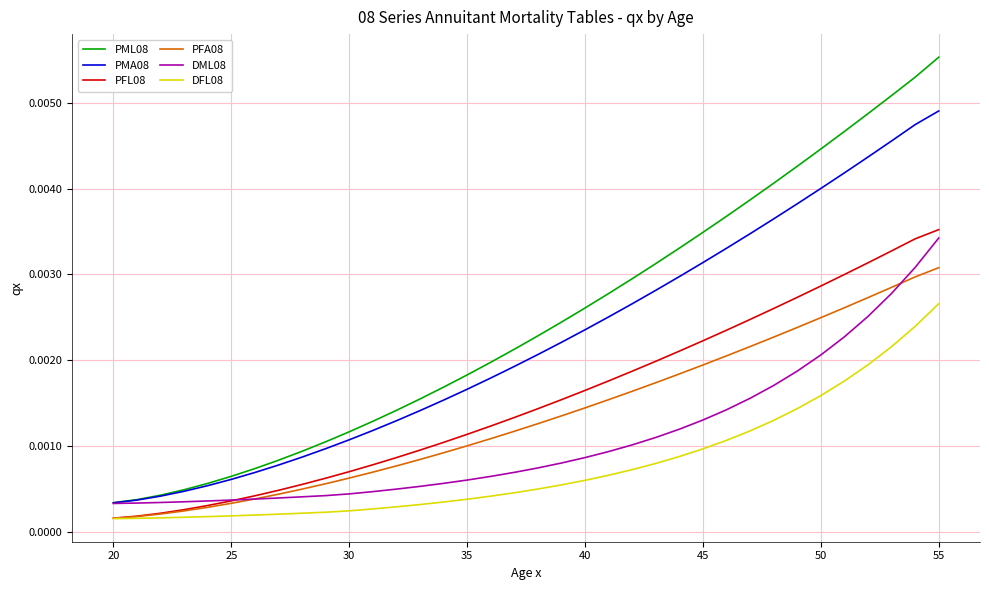

True or false: PMA08 and PFL08 intersect in this chart.

False